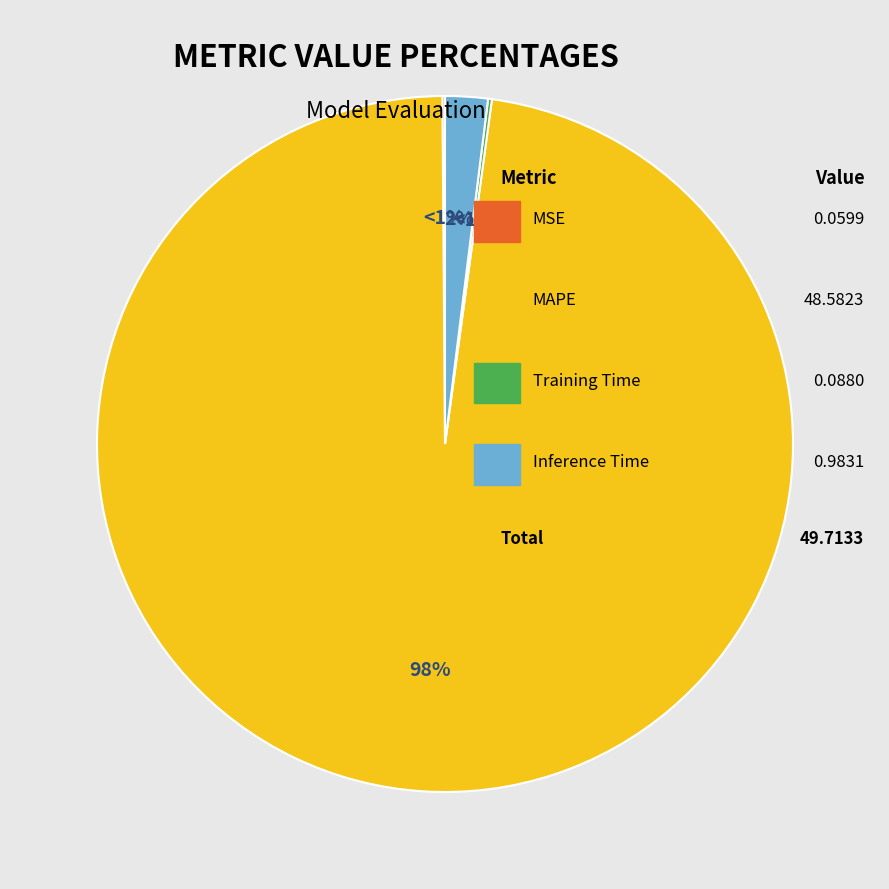

To the nearest percent, what is the difference between the MAPE and Training Time slice percentages?

98%